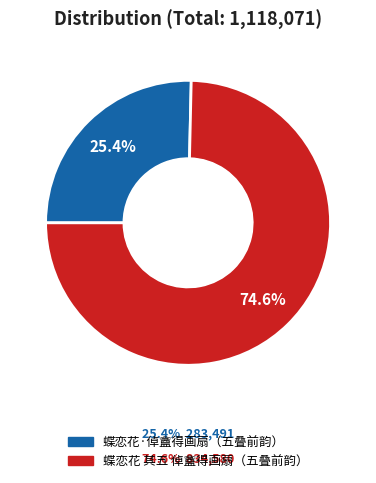

Which category has the smallest portion of the pie?

蝶恋花·倬盦得画扇，复叠韵书一词于金笺扇见诒。五叠前韵谢之